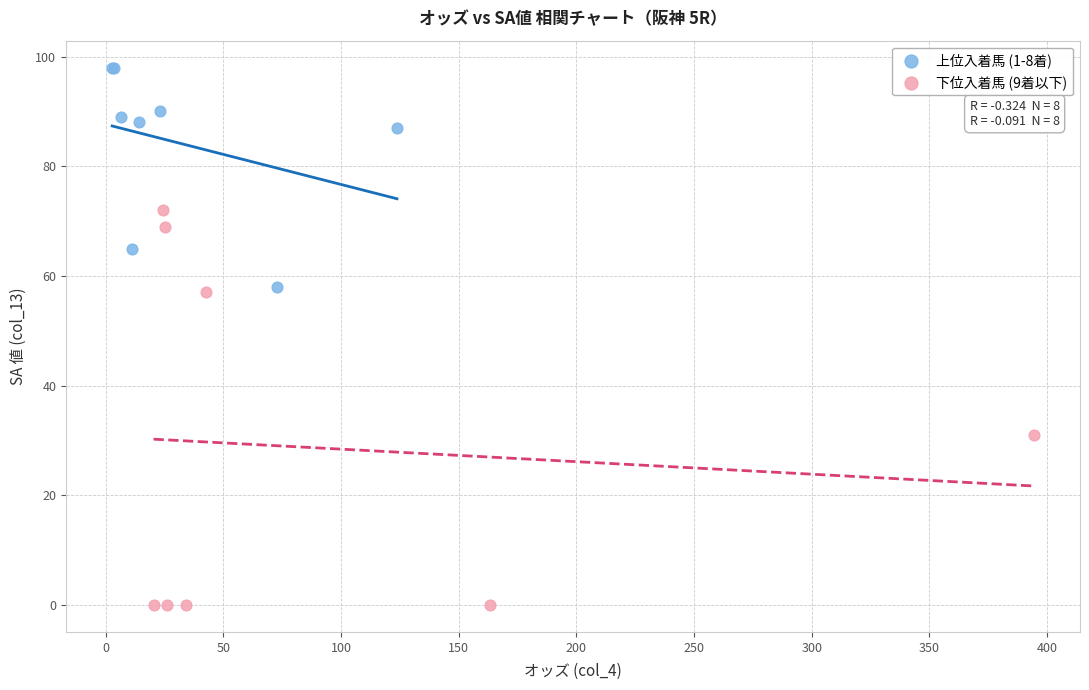

Which series contains the highest Y value?

上位入着馬 (1-8着)